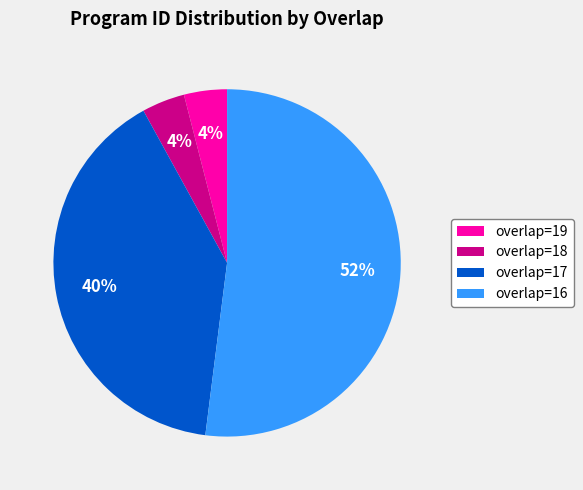

Between overlap=17 and overlap=18, which is larger?

overlap=17